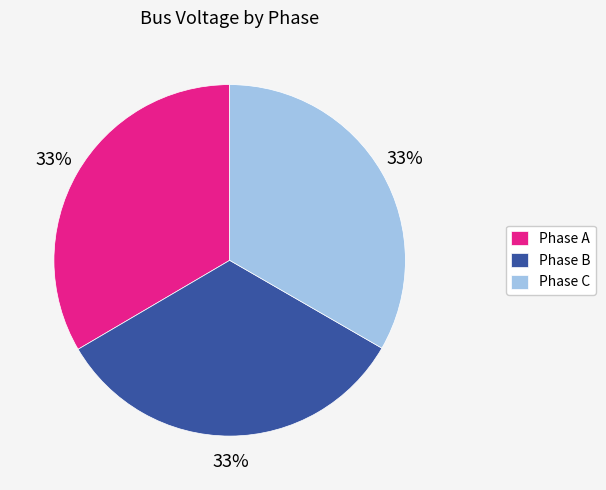

Is the sum of Phase B and Phase C greater than half?

Yes